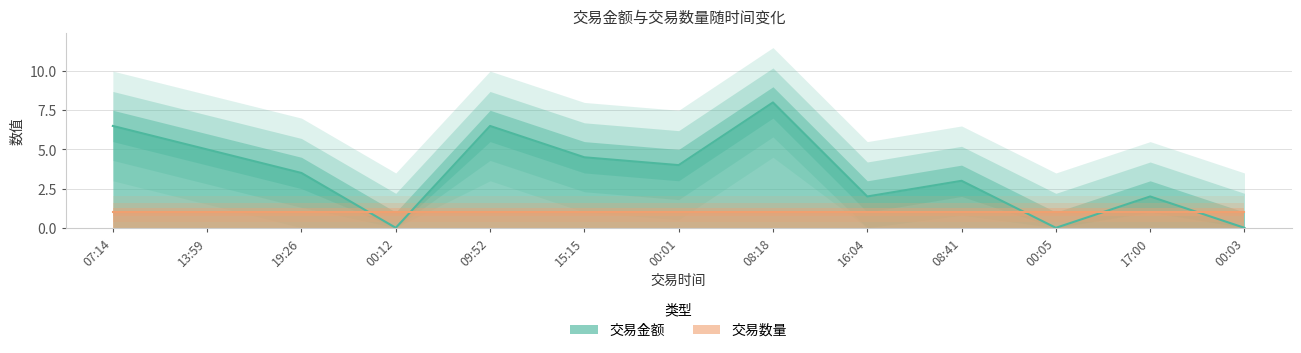

True or false: the data has more than 2 interior local peaks.

True